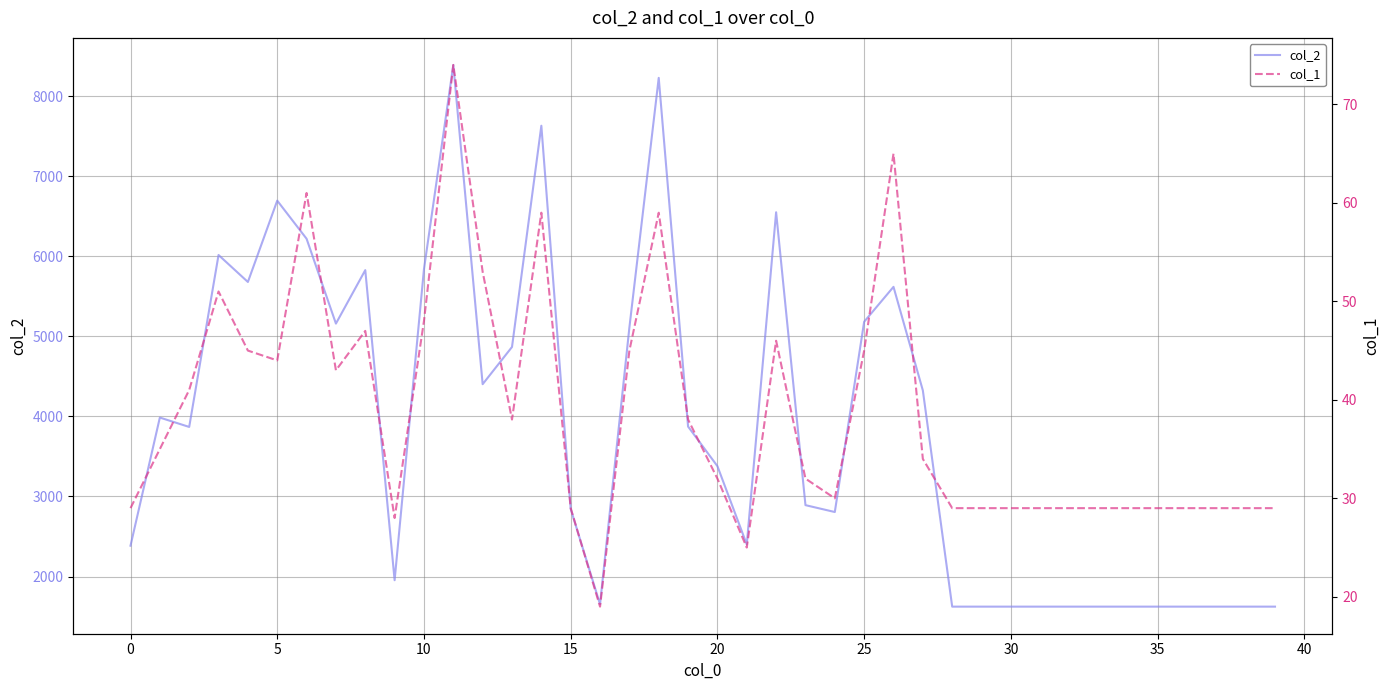

Is the value of col_2 at 15 greater than the value of col_1 at 22?

Yes